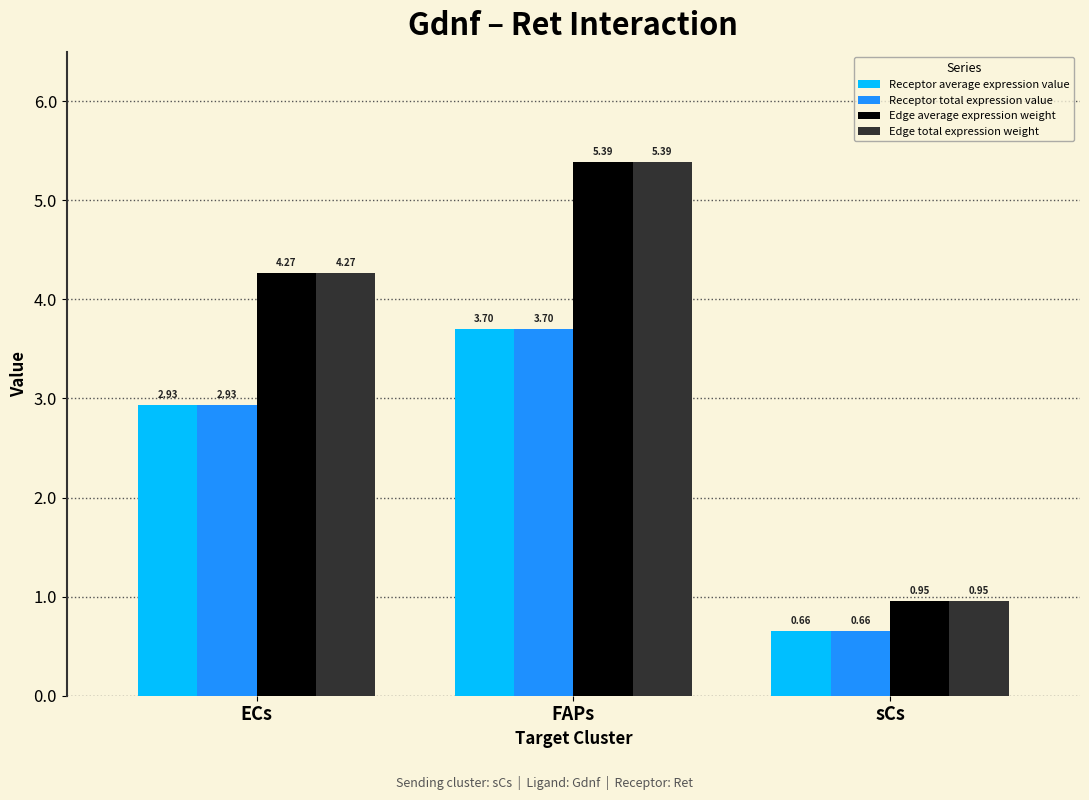

At how many categories does at least one series exceed 2?

2